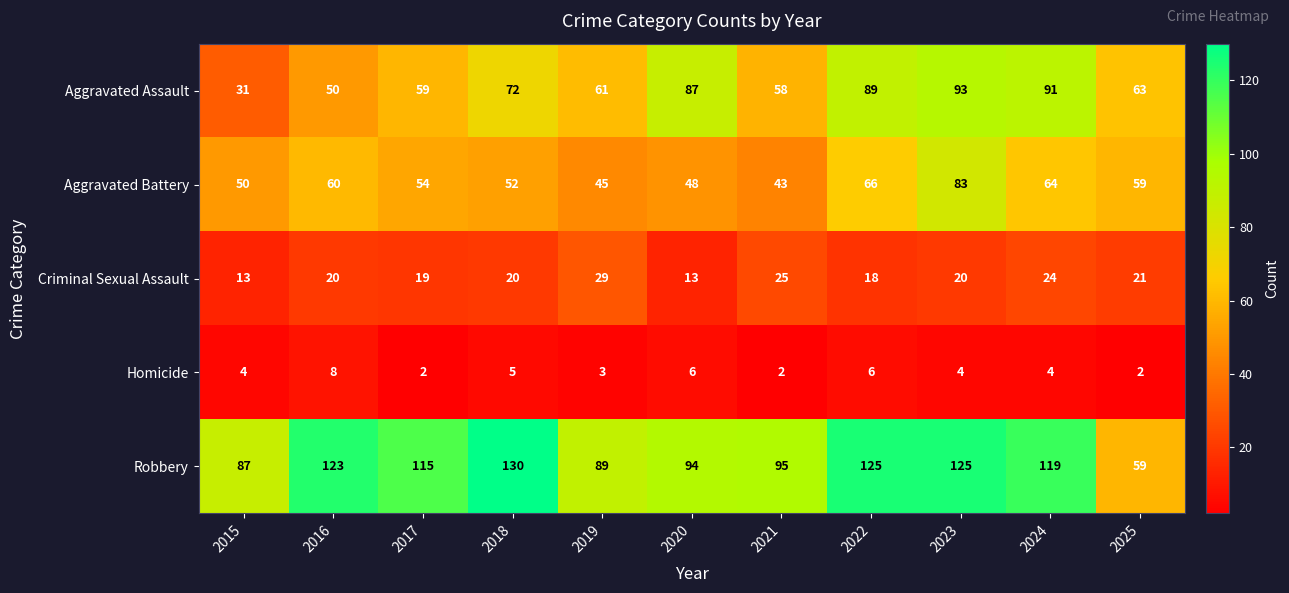

How many series are shown in this chart?

5